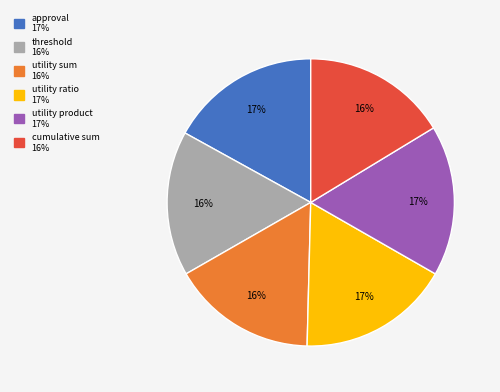

Is there any slice that represents more than half of the pie?

No